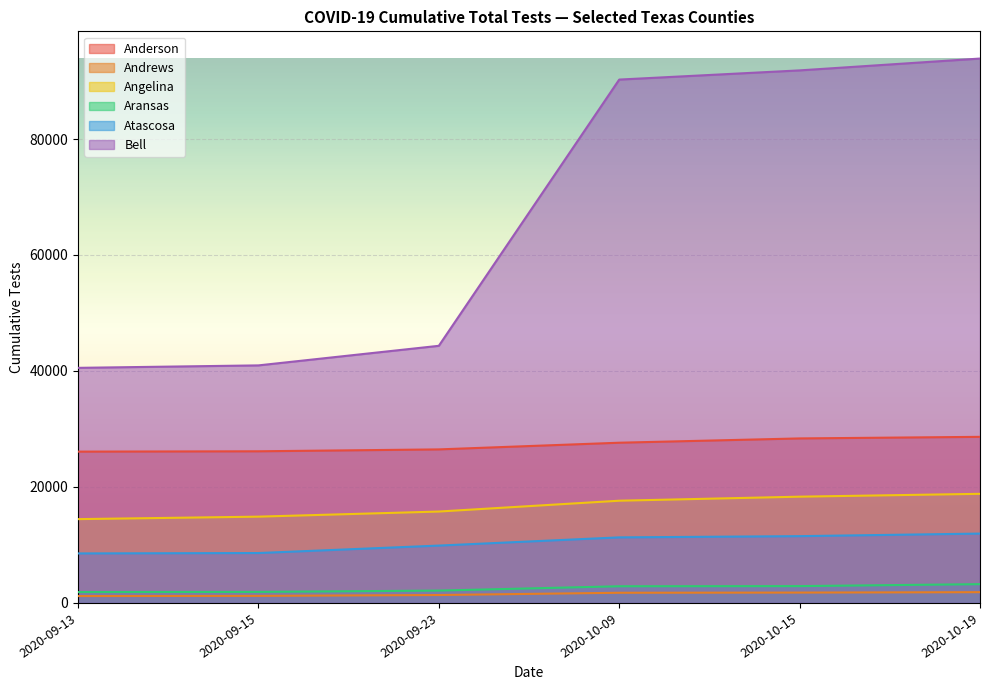

What is the difference between the maximum and second lowest values in the Anderson series?

2491